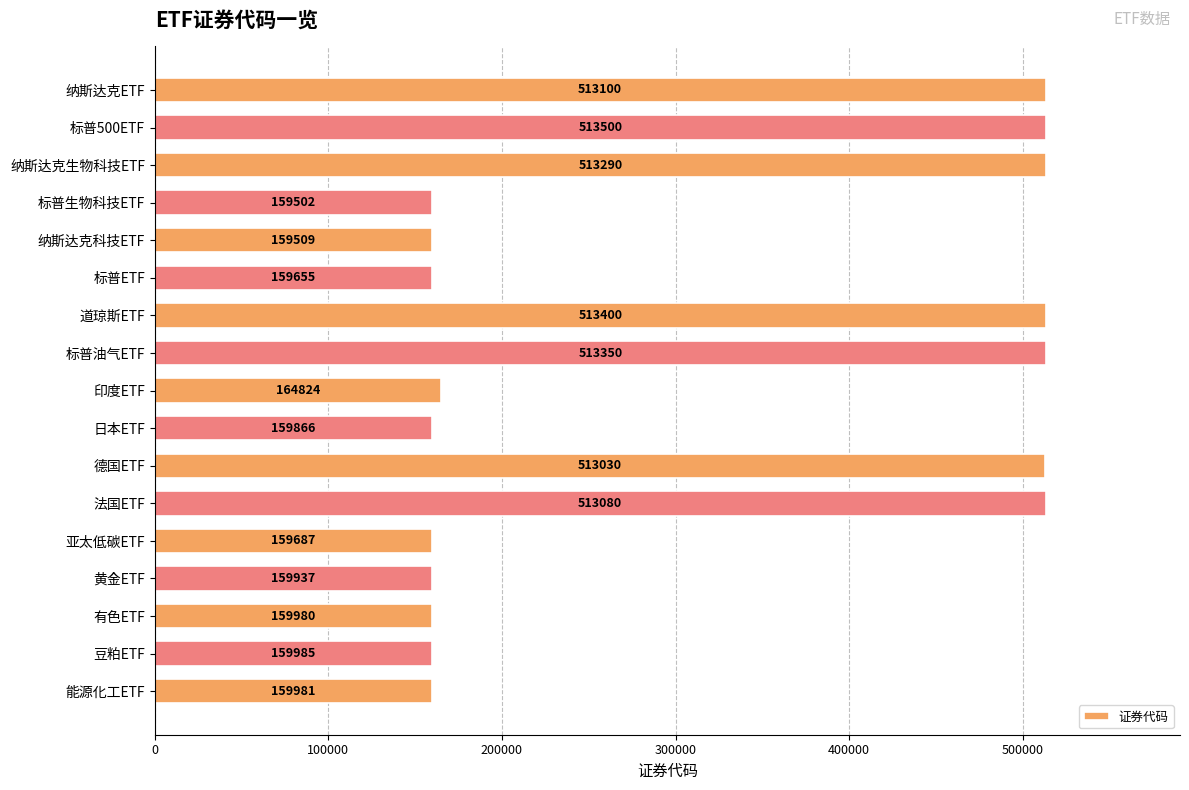

Approximately how many times larger is the value at 纳斯达克生物科技ETF compared to 标普生物科技ETF?

3.2